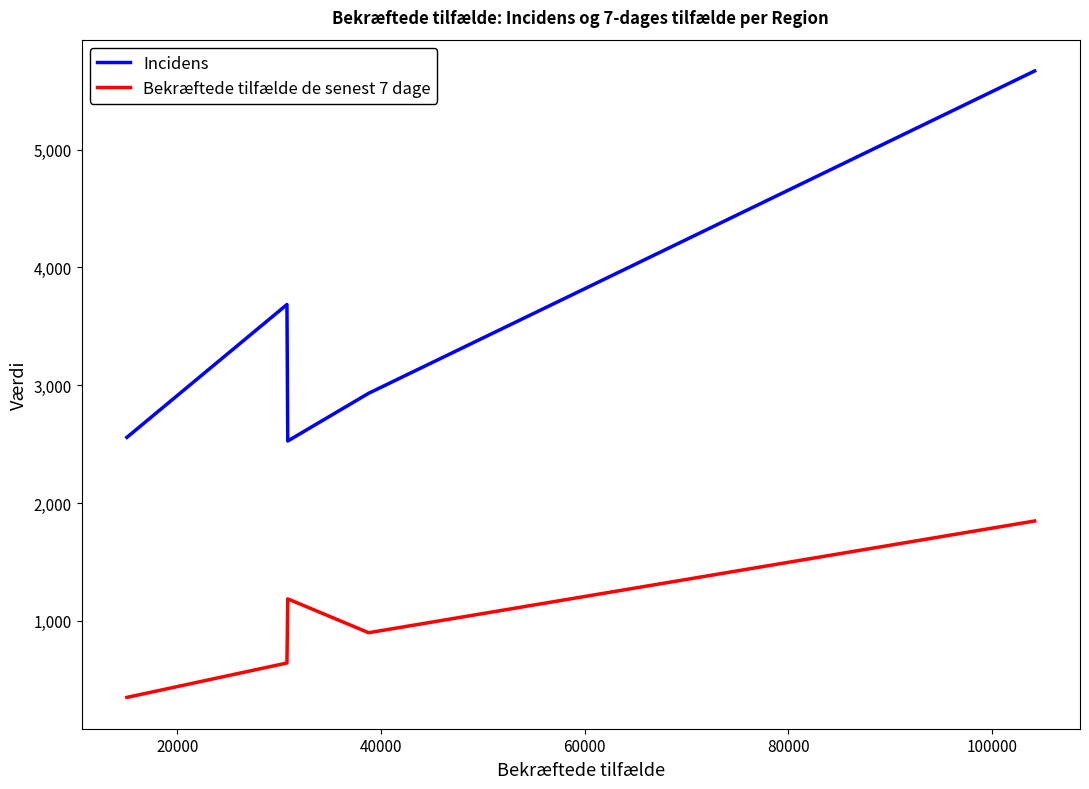

True or false: Bekræftede tilfælde de senest 7 dage has more than 2 interior local peaks.

False